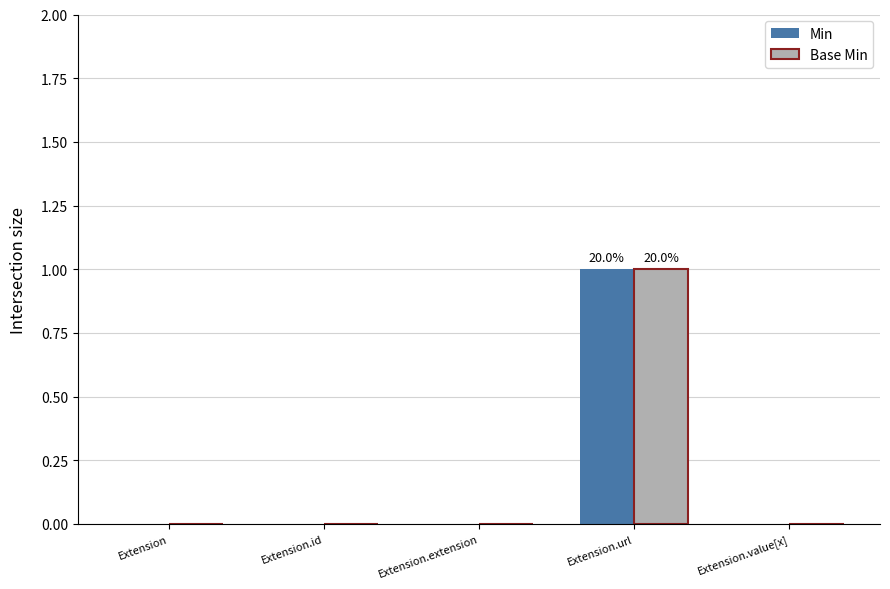

What value does the Min series have at Extension.url?

1